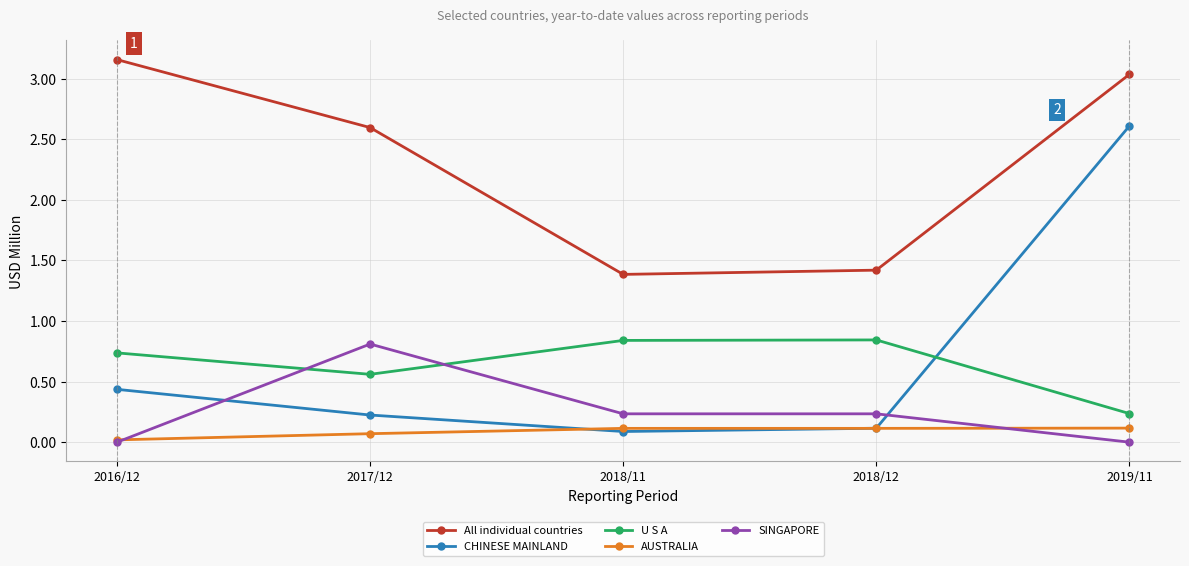

Which category has the highest value in the SINGAPORE series?

2017/12